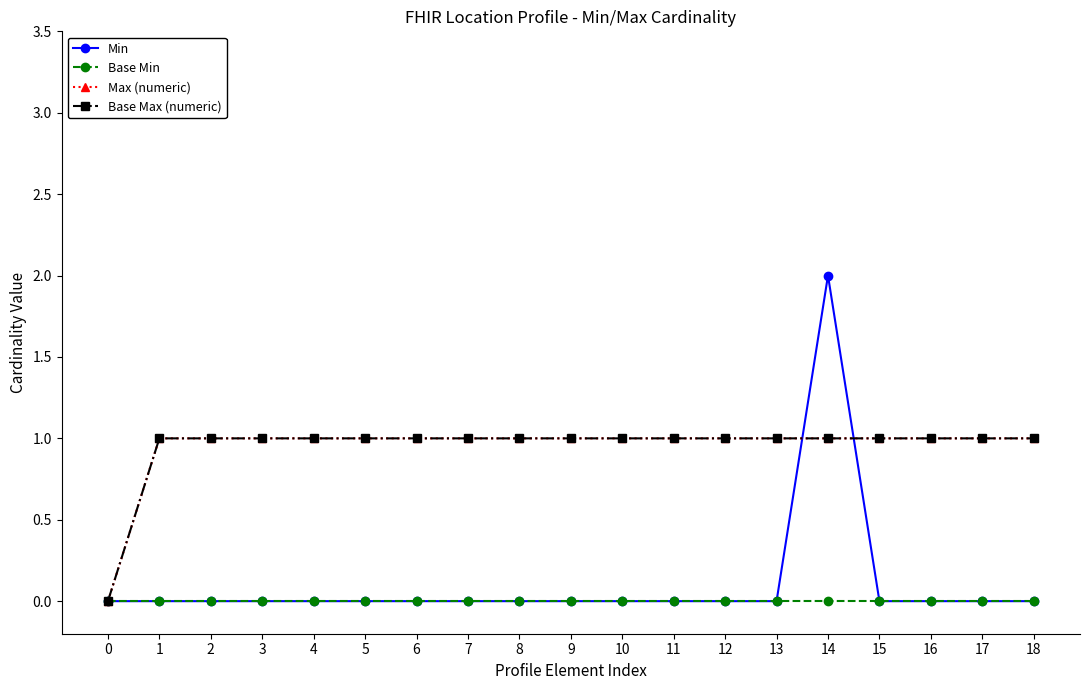

How many lines are shown in the chart?

4